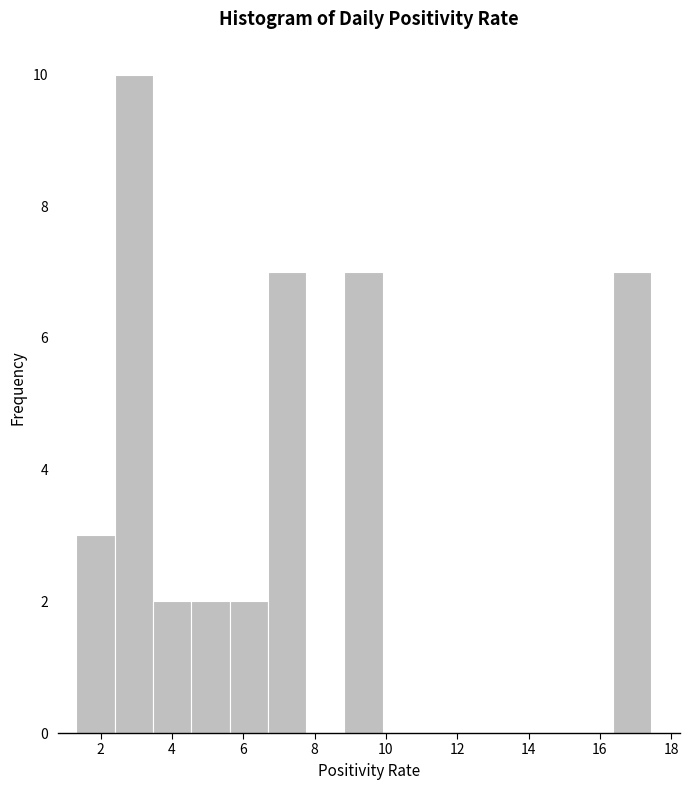

What is the height of the bar covering 5.6 to 6.6 on the x-axis? Neither the bar edges nor the heights are printed on the chart, so give them approximately, as read against the axes.

2